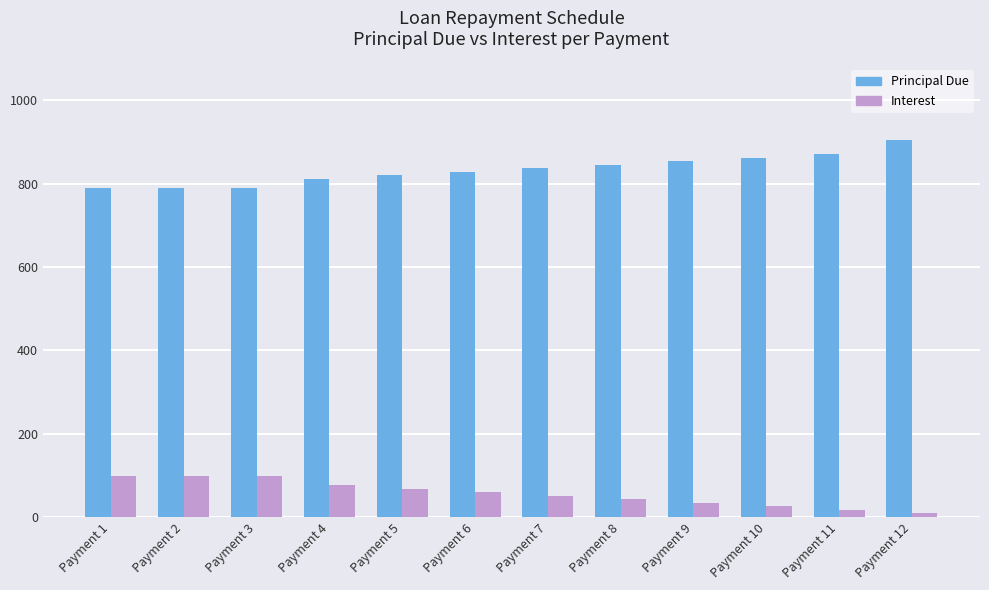

List the series in order of their peak value, lowest first.

Interest, Principal Due